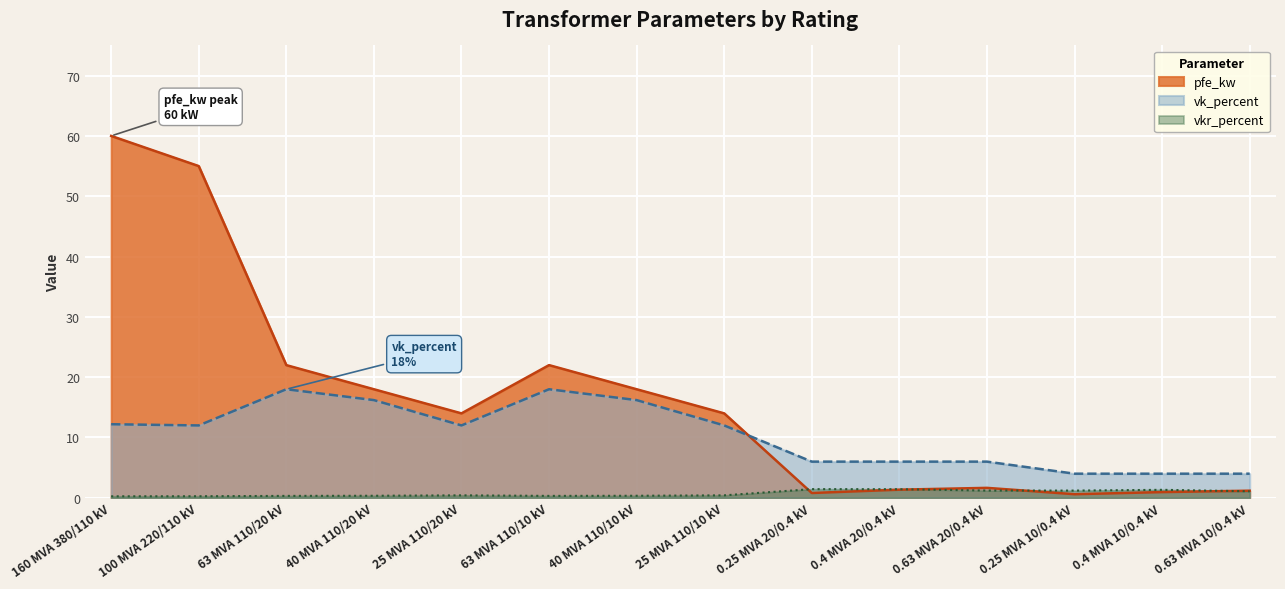

What is the approximate value of vkr_percent at 40 MVA 110/10 kV?

0.3